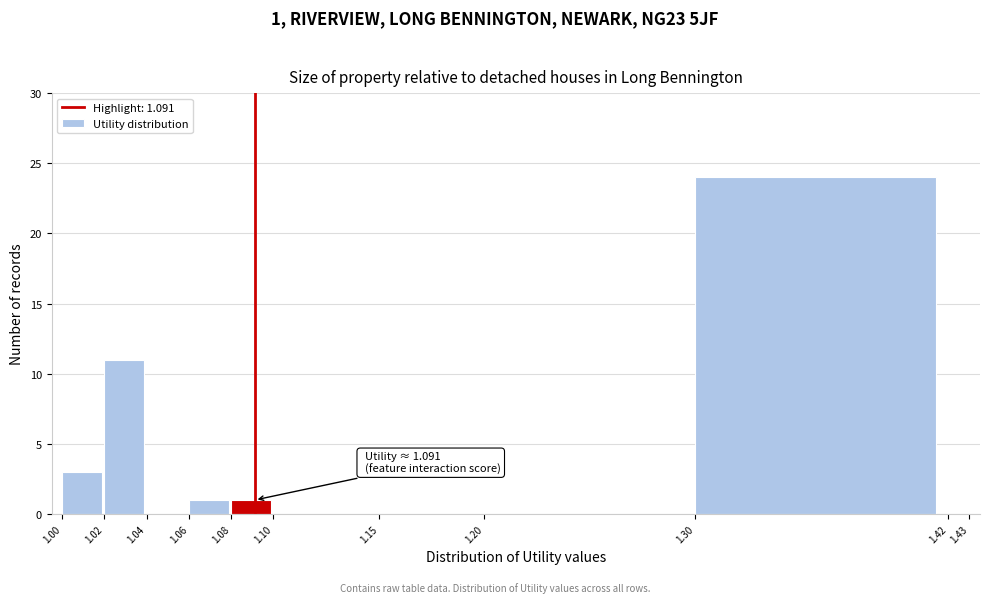

Which range on the x-axis has the tallest bar?

1.30 to 1.42